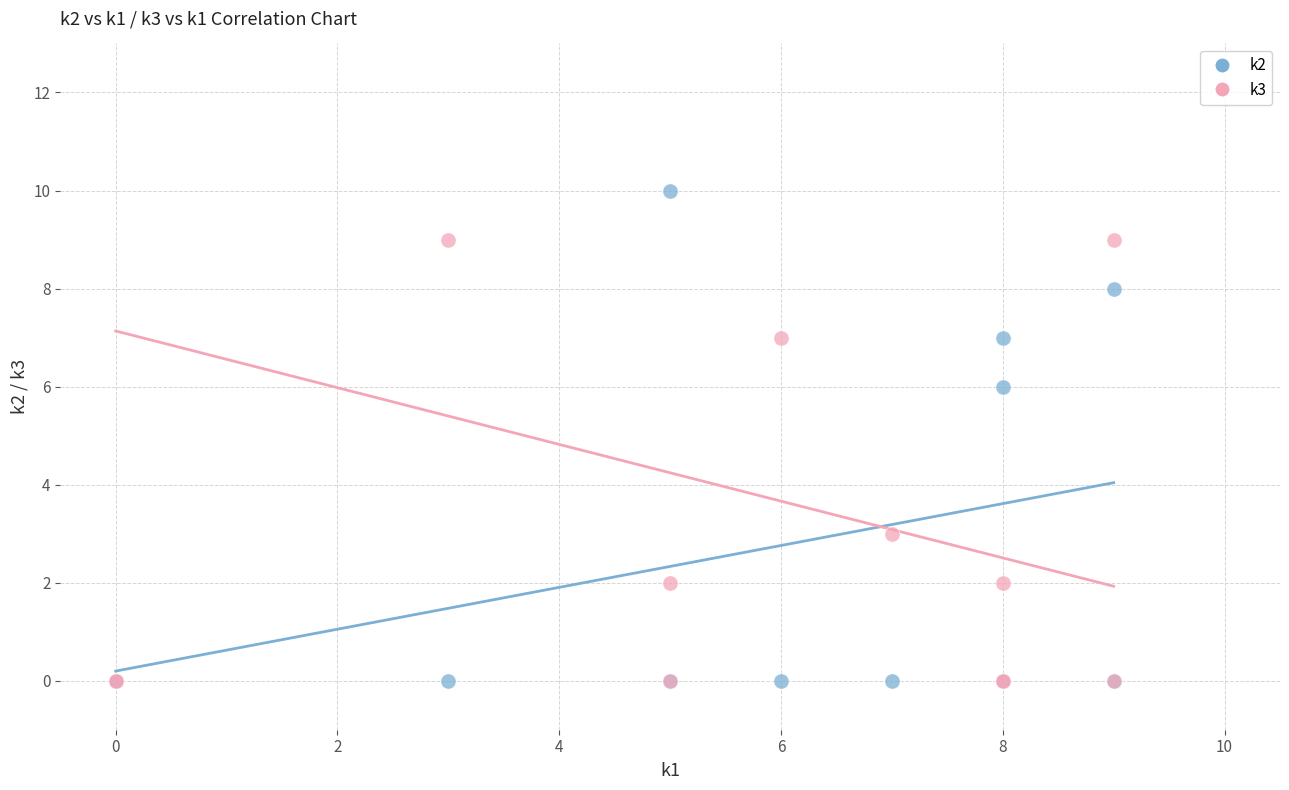

Across all series, what Y value is closest to 5?

6